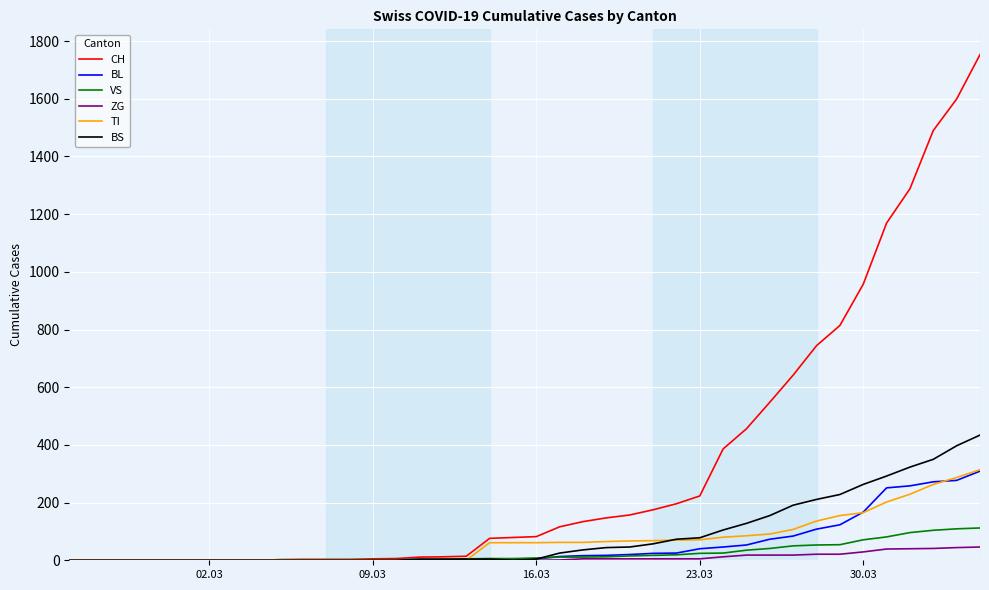

What is the greatest value displayed?

1753